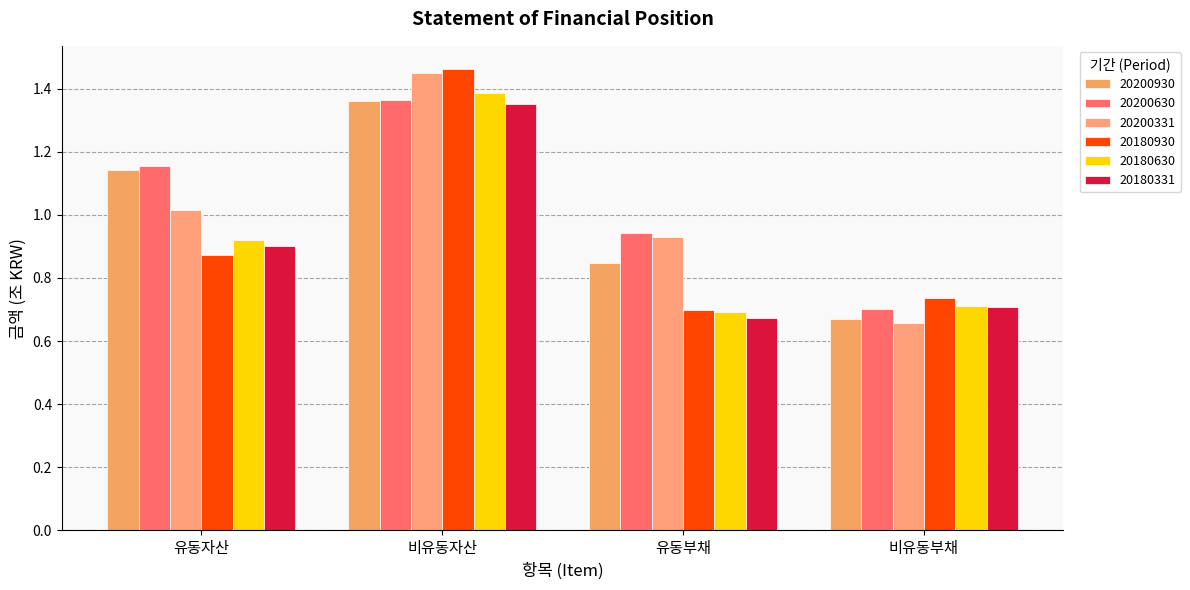

Which series has the largest total across all categories?

20200630